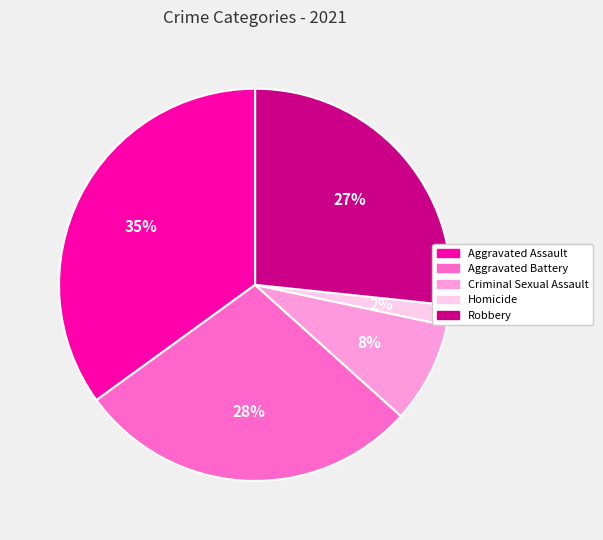

True or false: Aggravated Battery accounts for 28% of the total.

True